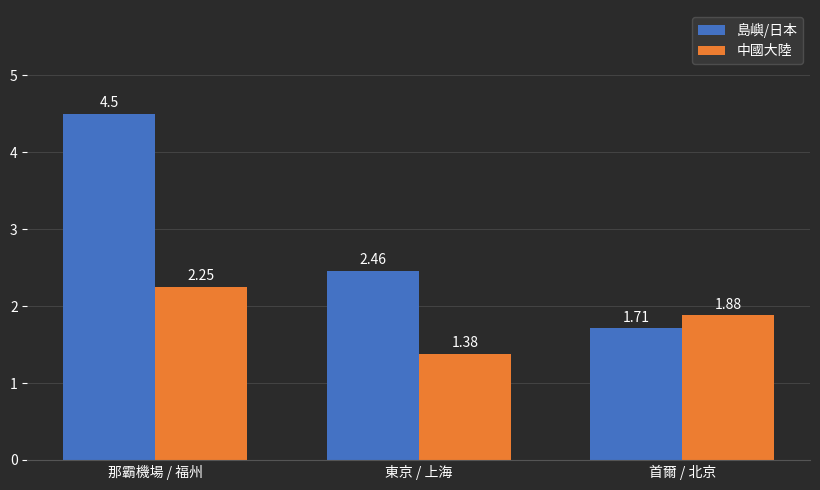

How many values in the 島嶼/日本 series are below 2?

1